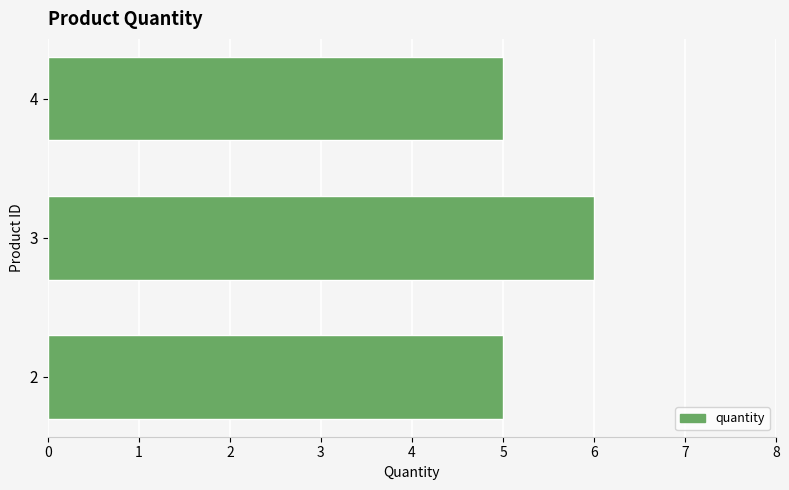

True or false: the data shows 5 at 2.

True